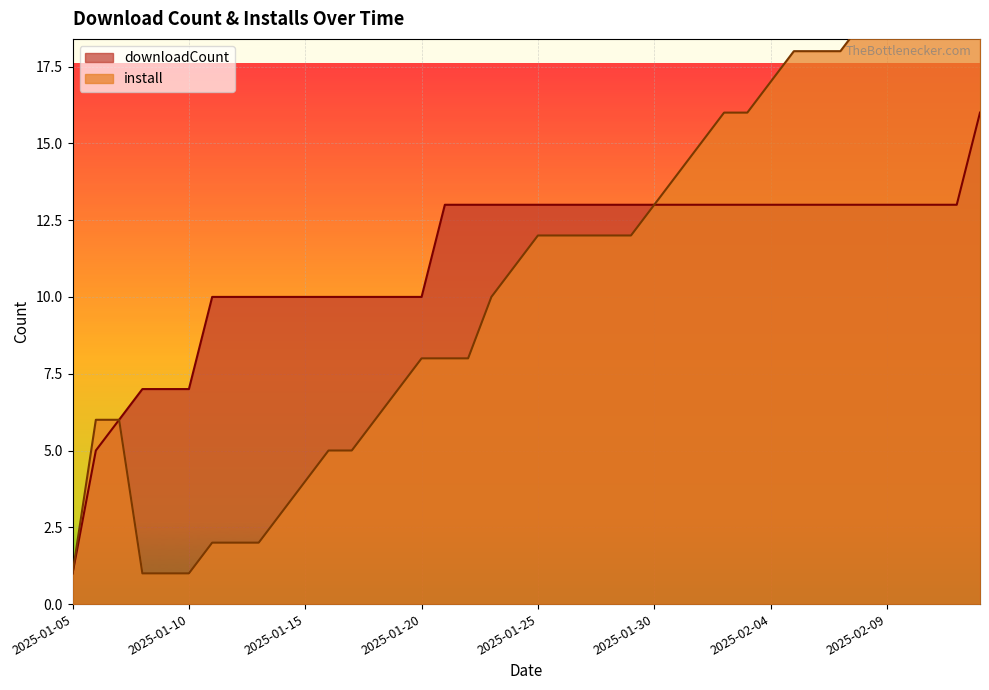

Count the downloadCount values in the range 10 to 13.

33